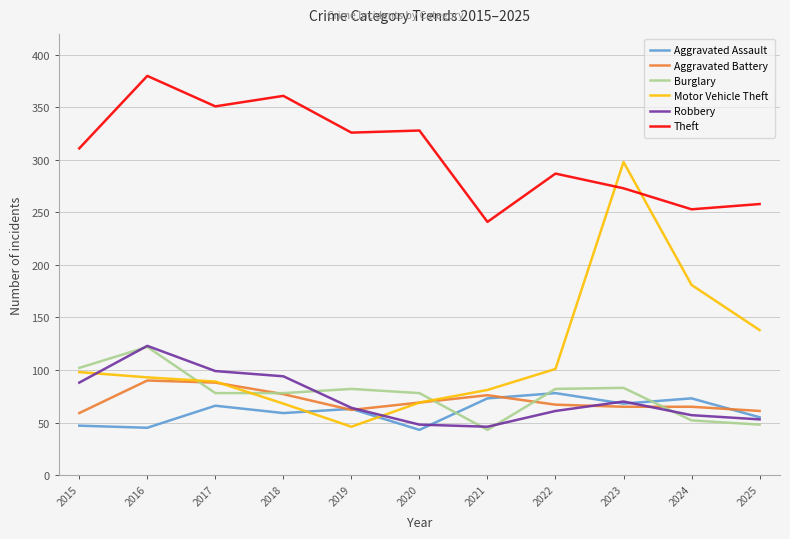

Which series has the largest total across all categories?

Theft